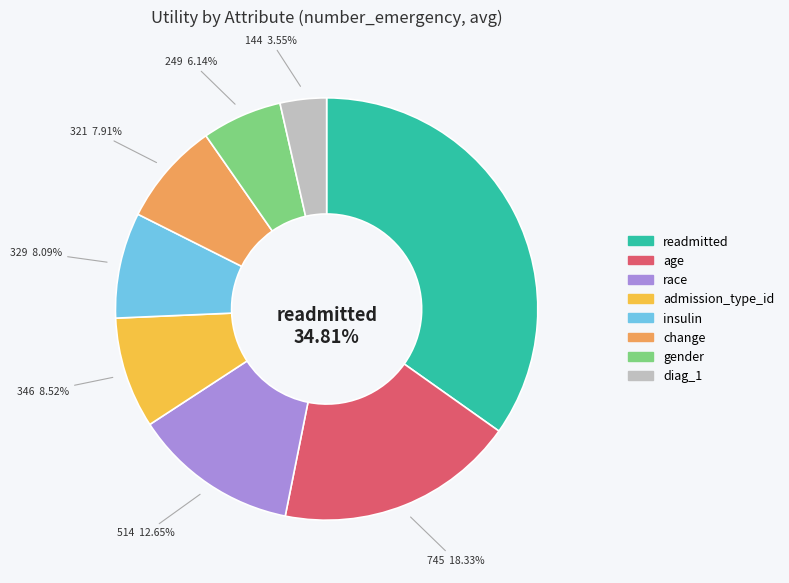

How much of the chart is everything except admission_type_id?

91.5%